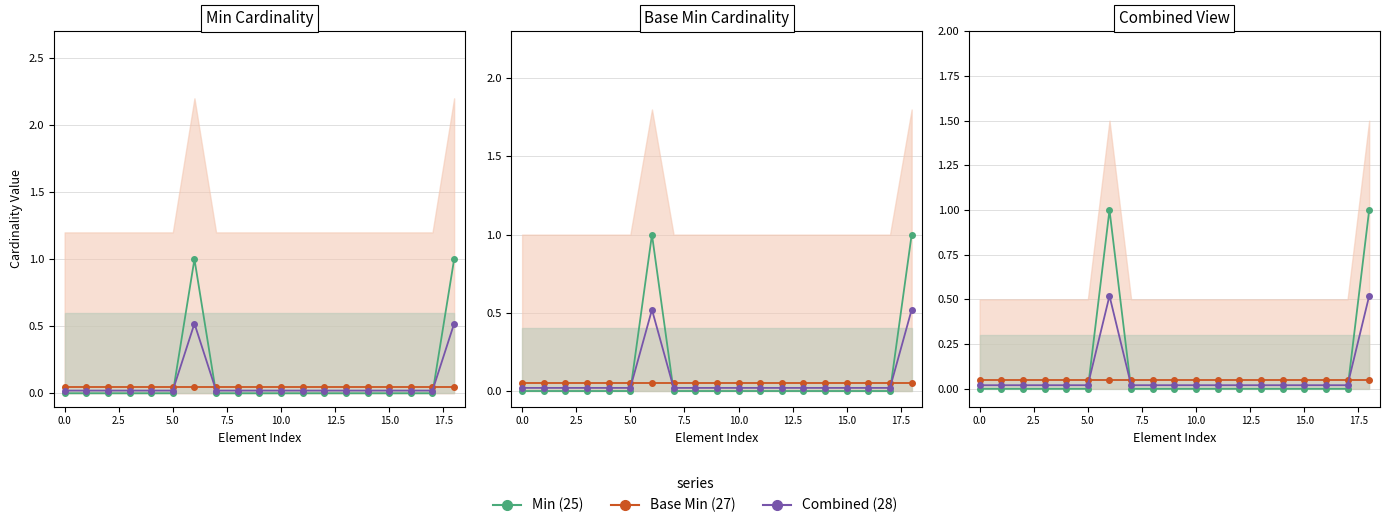

What position from the left is 18?

19